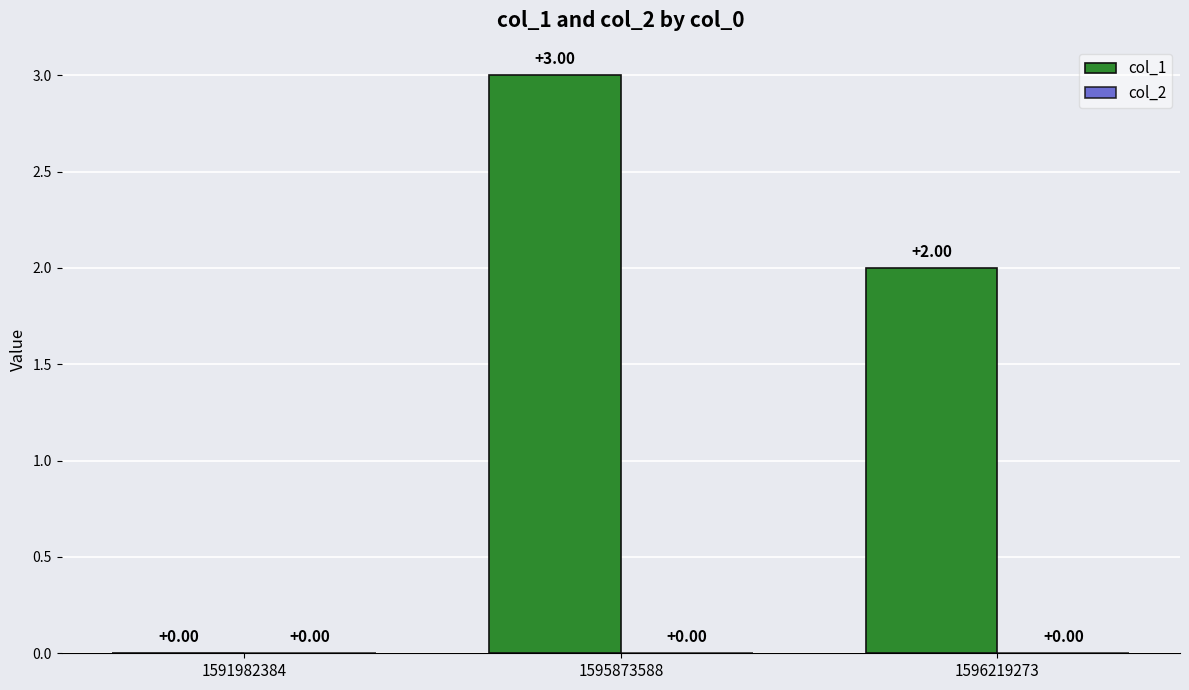

What is the change in value from 1591982384 to 1595873588?

+3